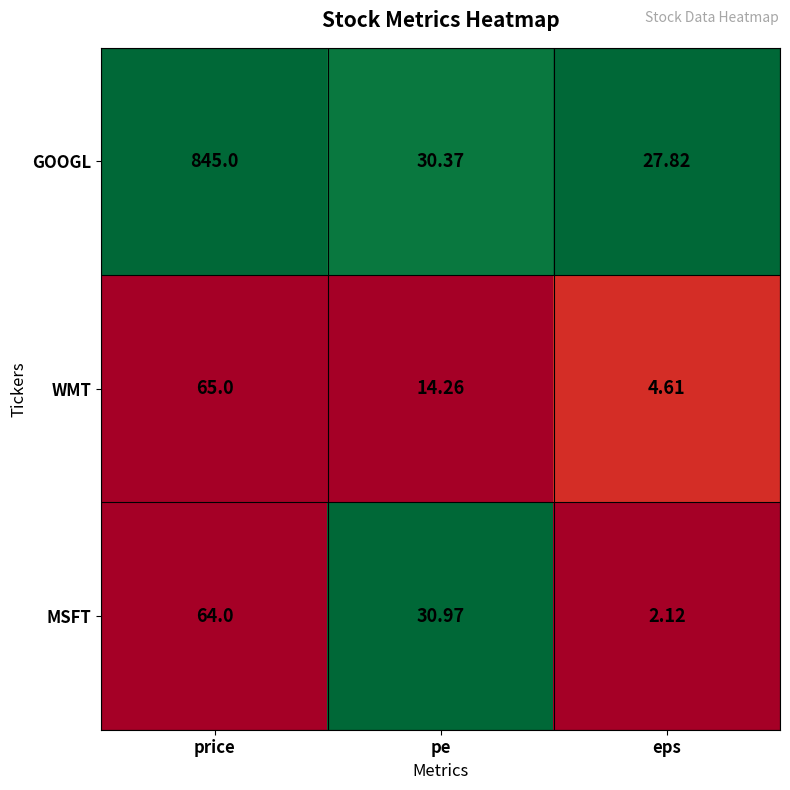

At which category is the sum across all series the highest?

price